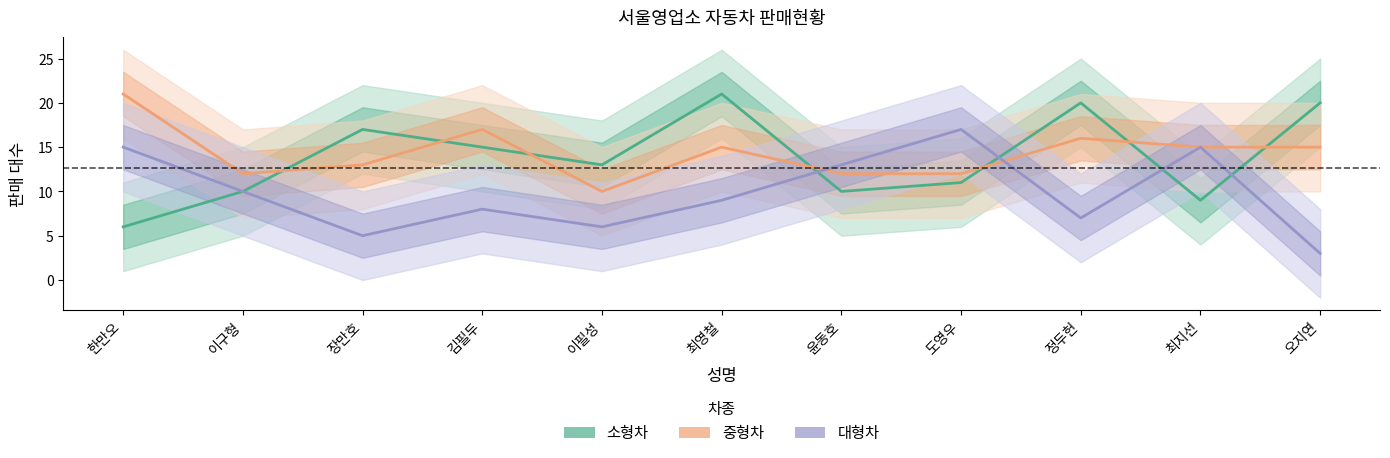

What position from the right is 정두헌?

3